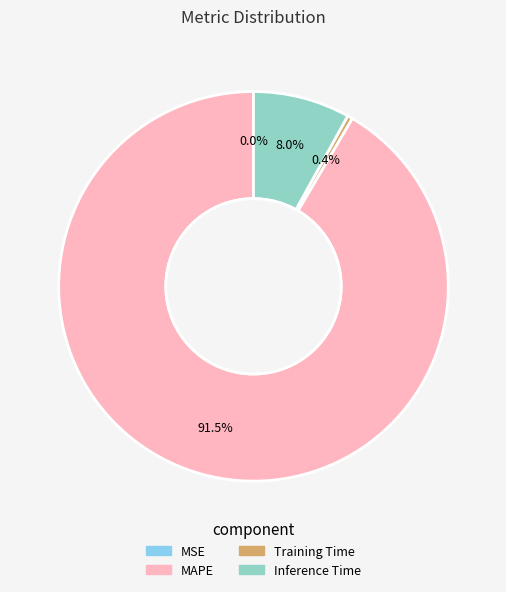

Approximately how many times larger is the value at MAPE compared to Inference Time?

11.4